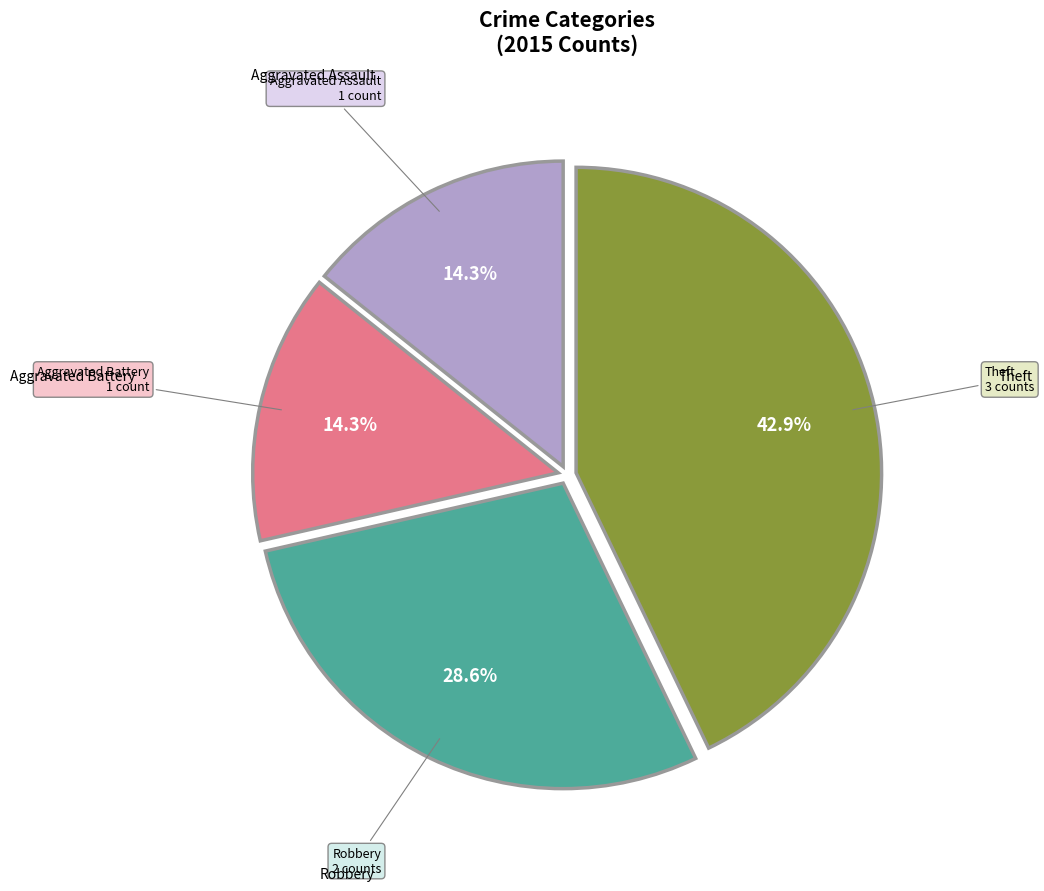

Count the number of slices in the pie.

4